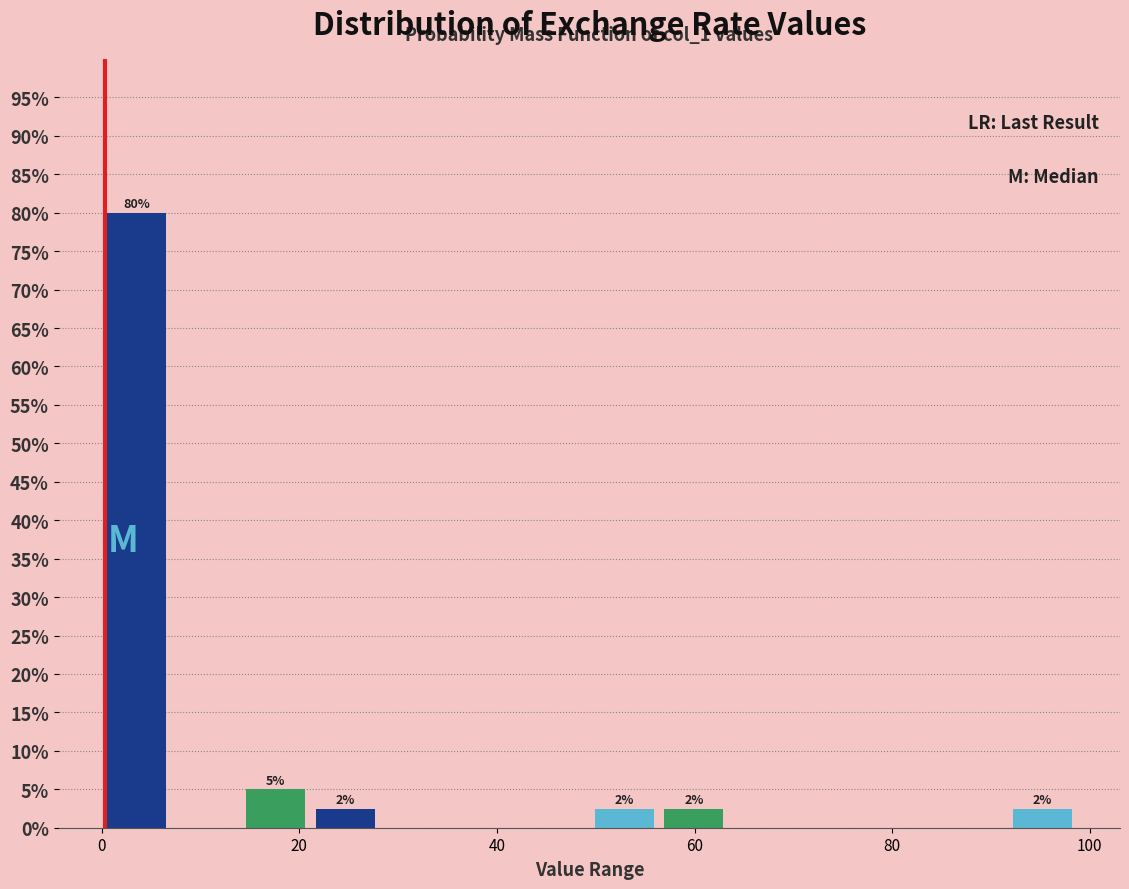

Read against the x-axis, roughly where is the centre of the tallest bar?

4